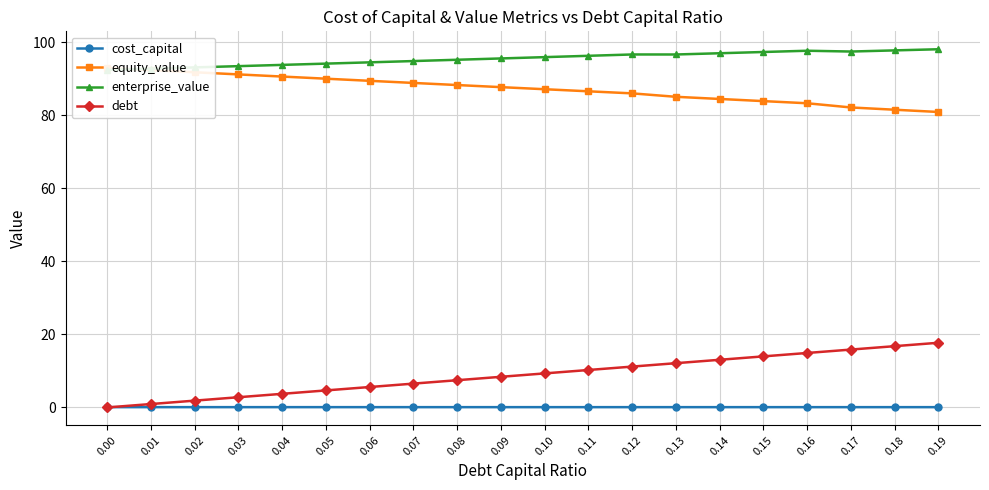

Reading left to right, transcribe all the data shown in this chart.

cost_capital: 0.1	0.1	0.1	0.1	0.1	0.1	0.1	0.1	0.1	0.1	0.1	0.1	0.1	0.1	0.1	0.1	0.1	0.1	0.1	0.1
equity_value: 93.0	92.4	91.8	91.2	90.6	90.1	89.5	88.9	88.3	87.7	87.2	86.6	86.0	85.1	84.5	83.9	83.3	82.2	81.6	80.9
enterprise_value: 92.5	92.8	93.2	93.5	93.8	94.2	94.5	94.9	95.3	95.6	96.0	96.3	96.7	96.7	97.0	97.4	97.7	97.5	97.8	98.1
debt: 0.0	0.9	1.9	2.8	3.7	4.7	5.6	6.5	7.5	8.4	9.3	10.3	11.2	12.1	13.1	14.0	14.9	15.9	16.8	17.7